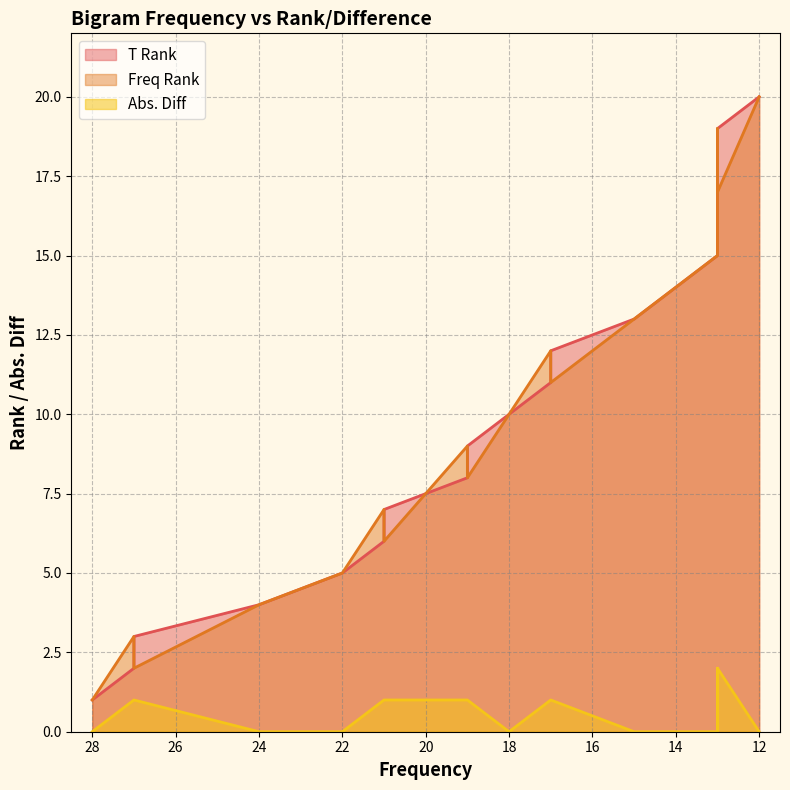

Which series has the largest range (max minus min)?

T Rank